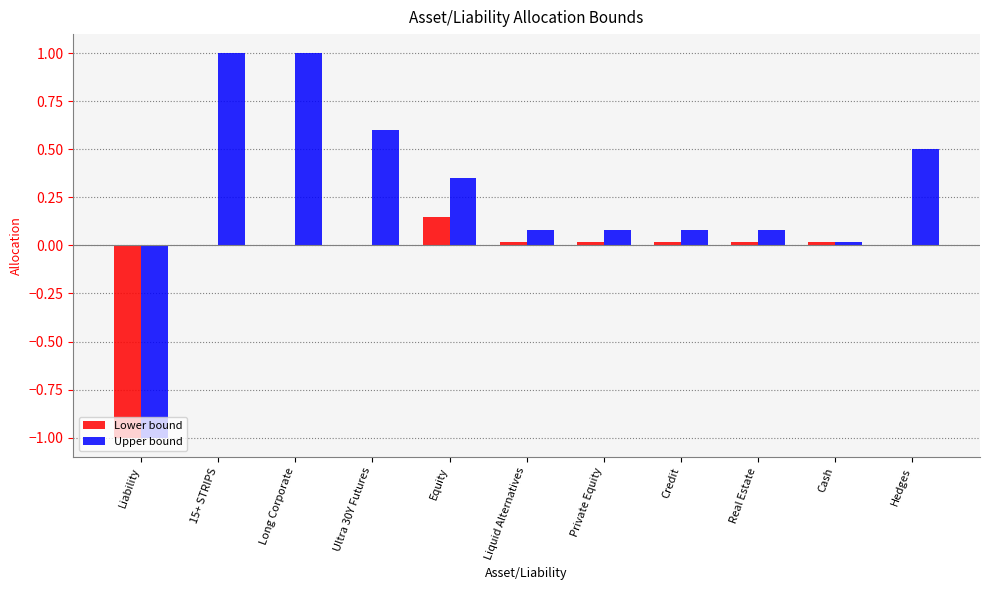

What is the total value across all series at 15+ STRIPS?

1.0